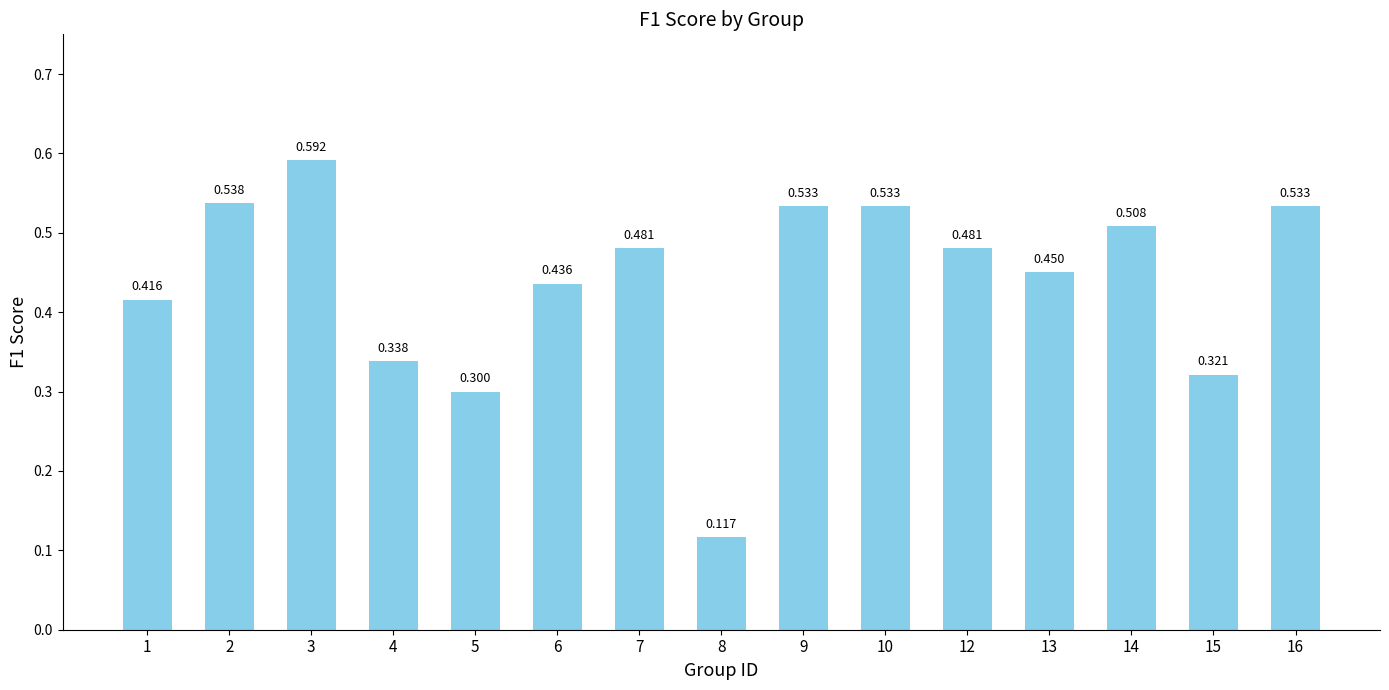

Which has a higher value, 9 or 4?

9